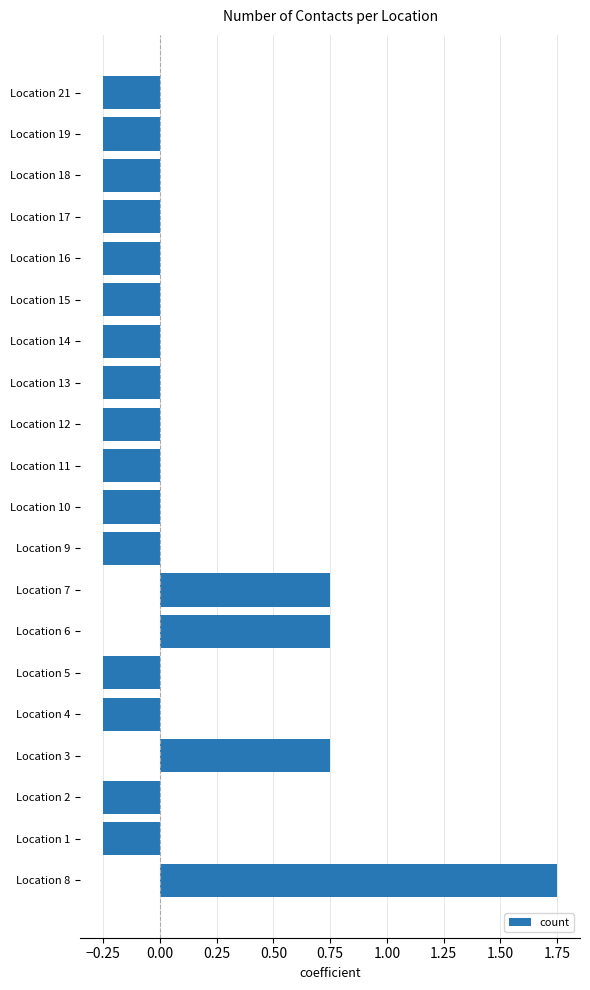

What is the change in value from Location 7 to Location 17?

-1.0